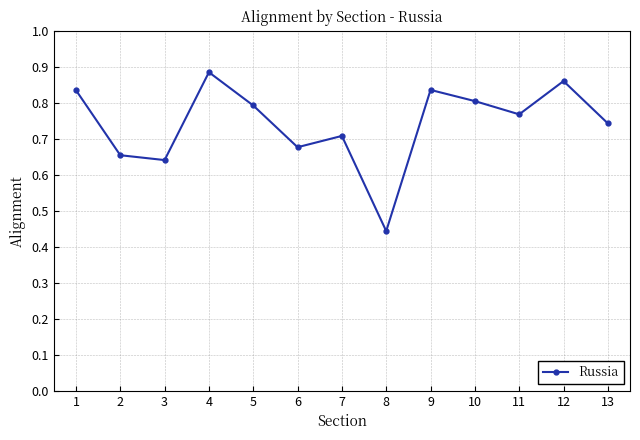

Count the values in the range 0 to 1.

13